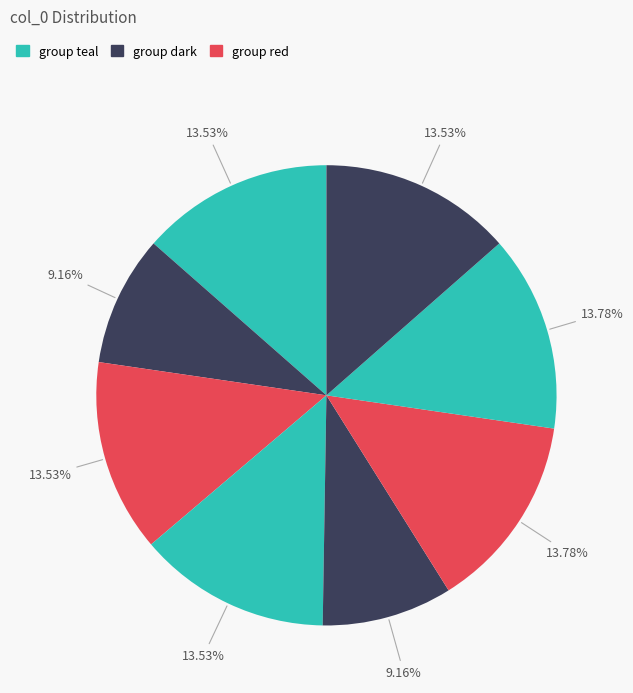

How many segments does this pie chart have?

8